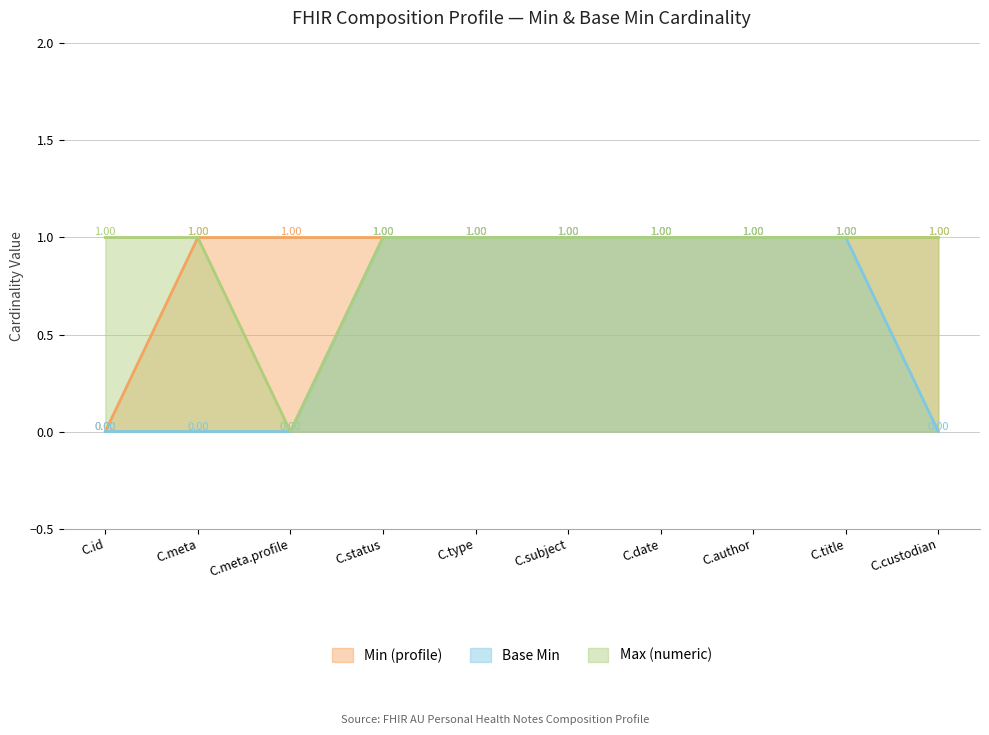

Which category has the lowest value in the Min (profile) series?

C.id